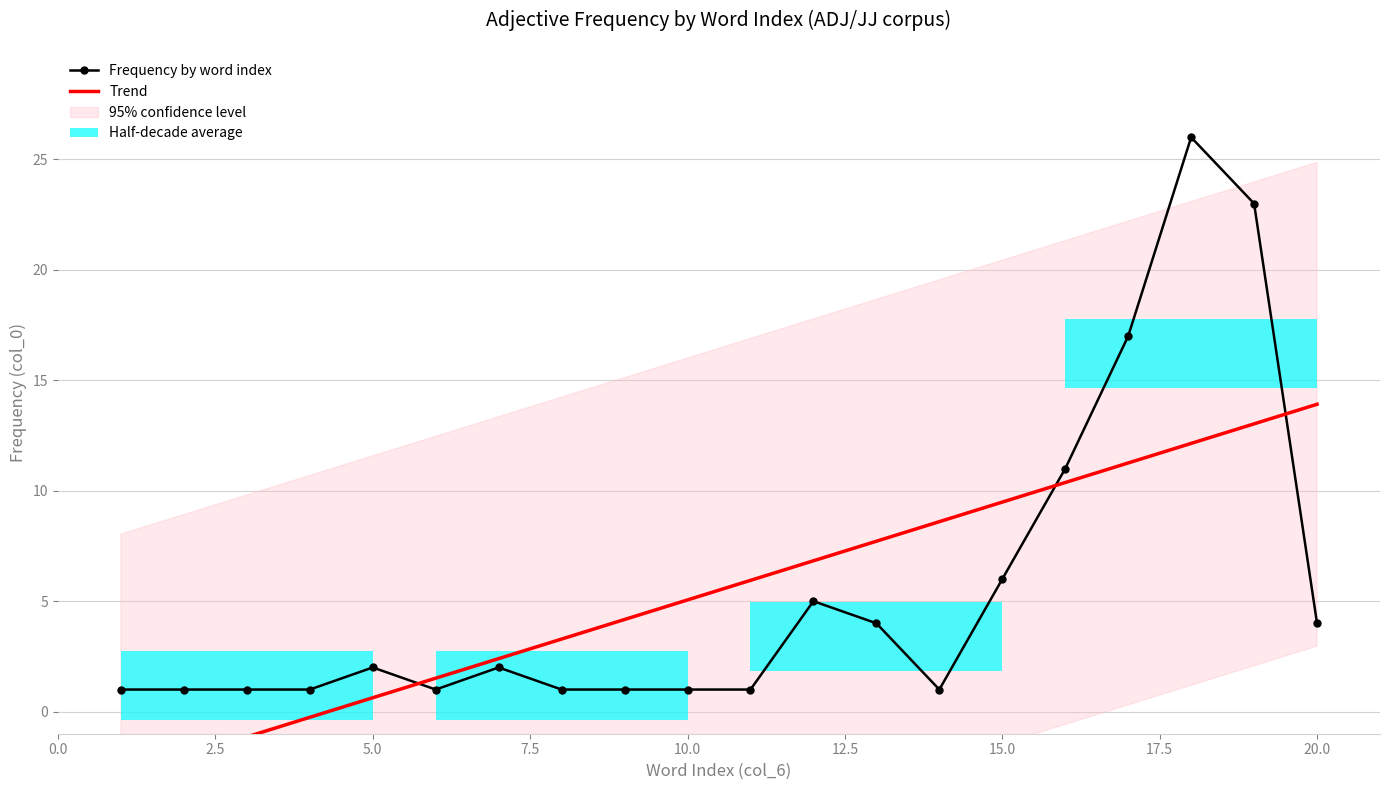

The value of Trend at 2.5 is -0.5. True or false?

False